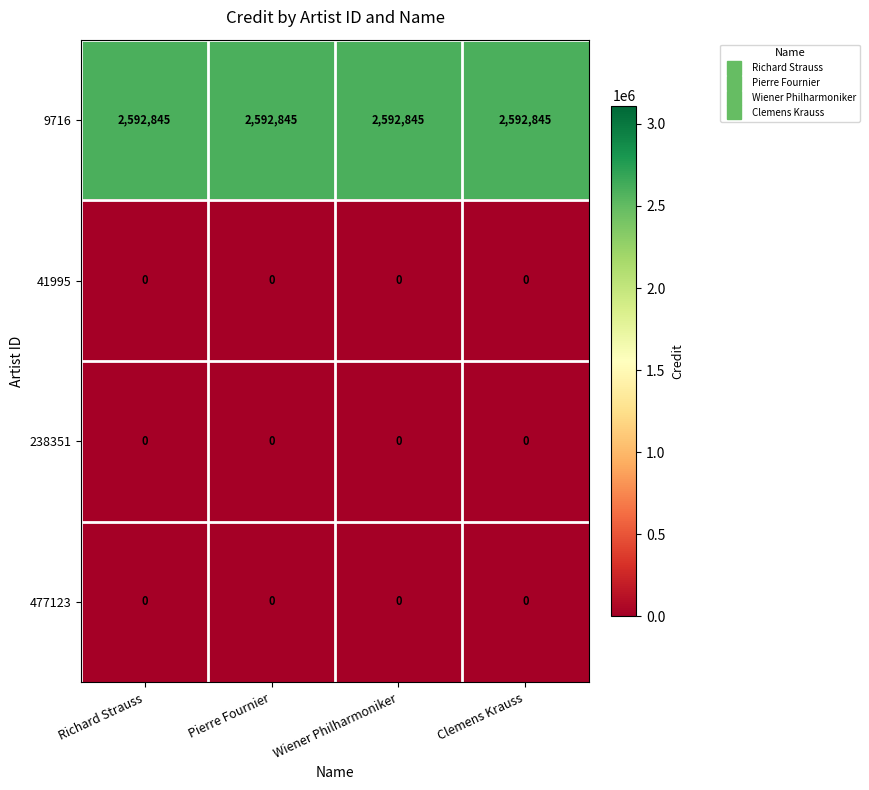

At how many categories does at least one series exceed 344172?

4